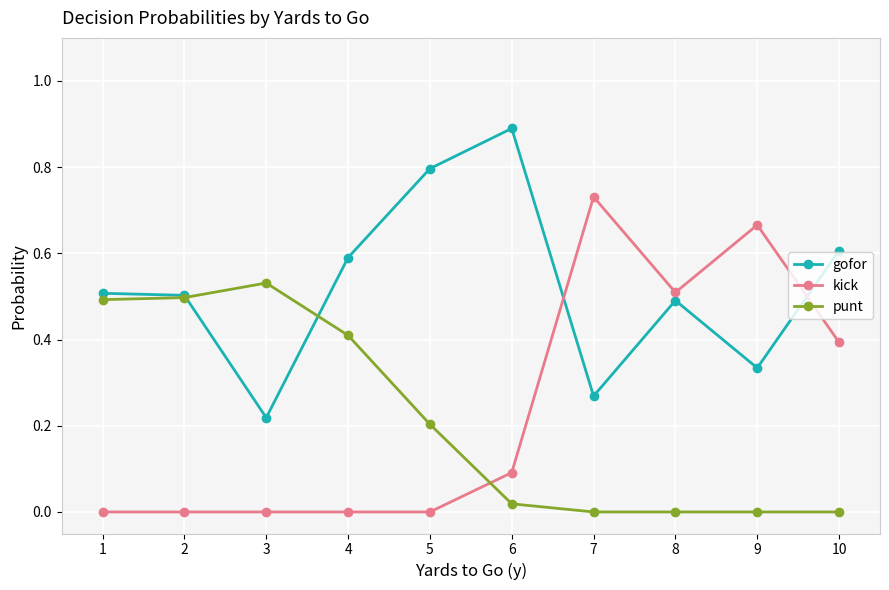

Count the number of categories in the chart.

10